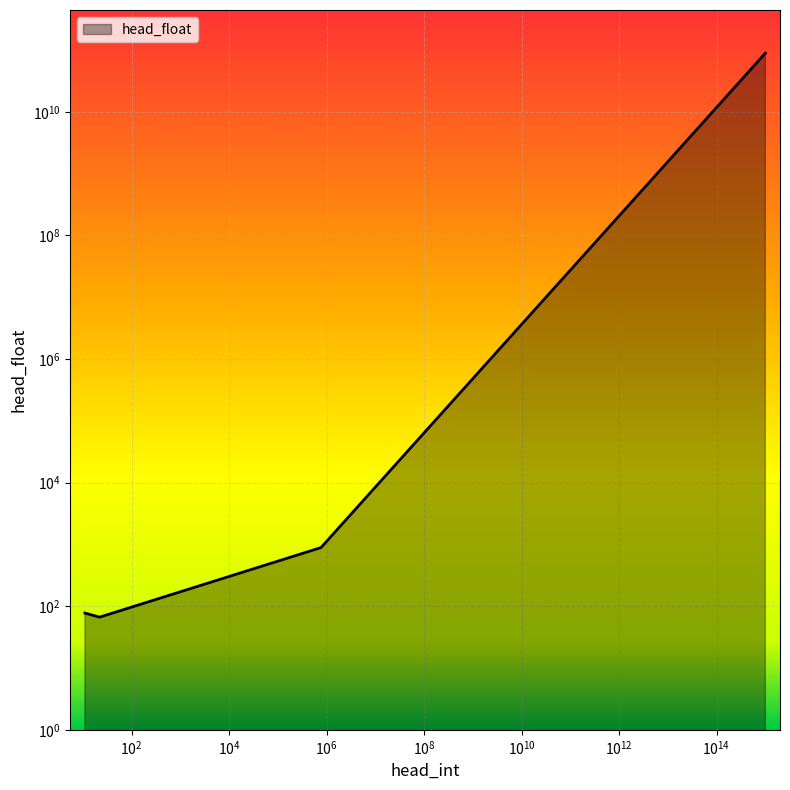

What is the value of the 4th point from the left?

88777777778.0